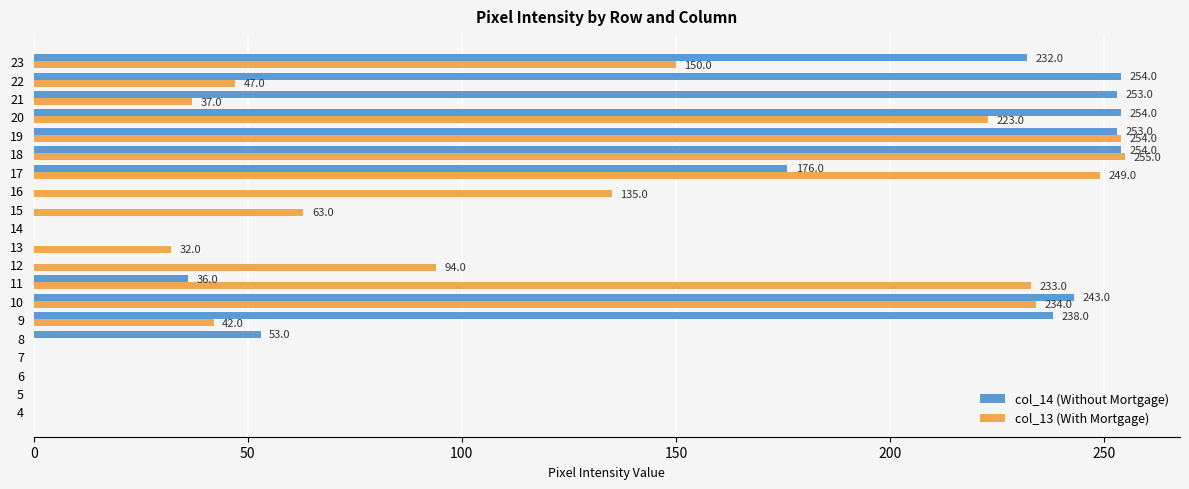

What is the greatest value displayed?

255